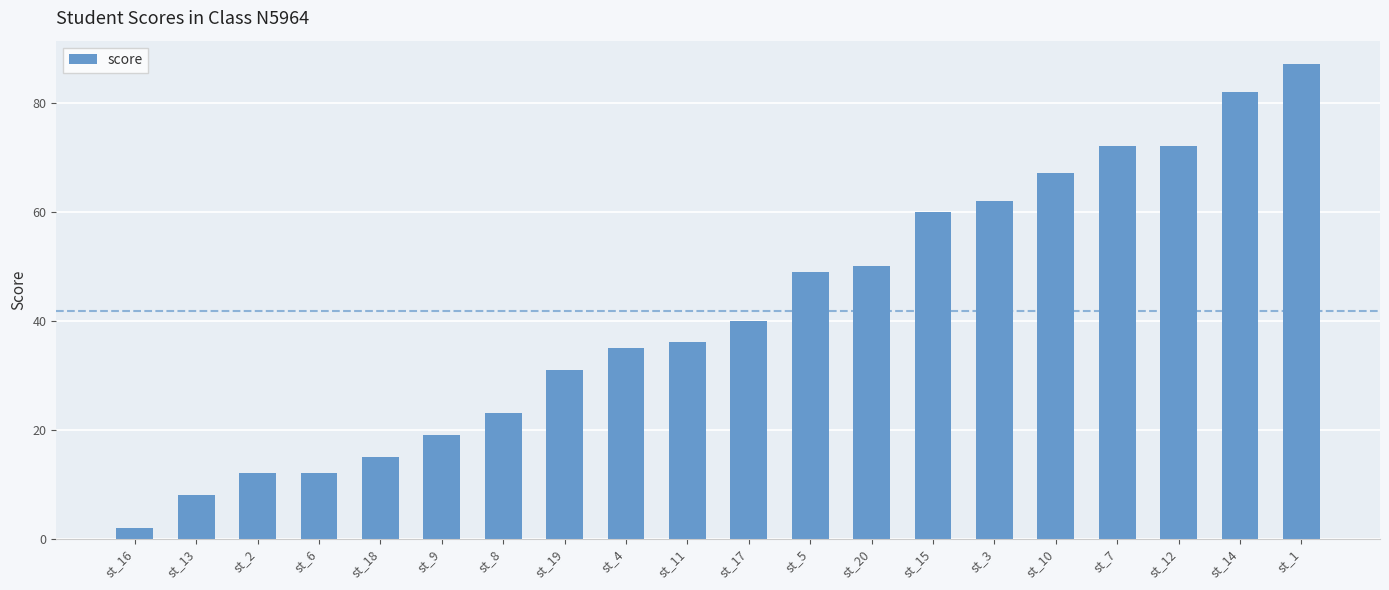

Which has a higher value, st_17 or st_11?

st_17